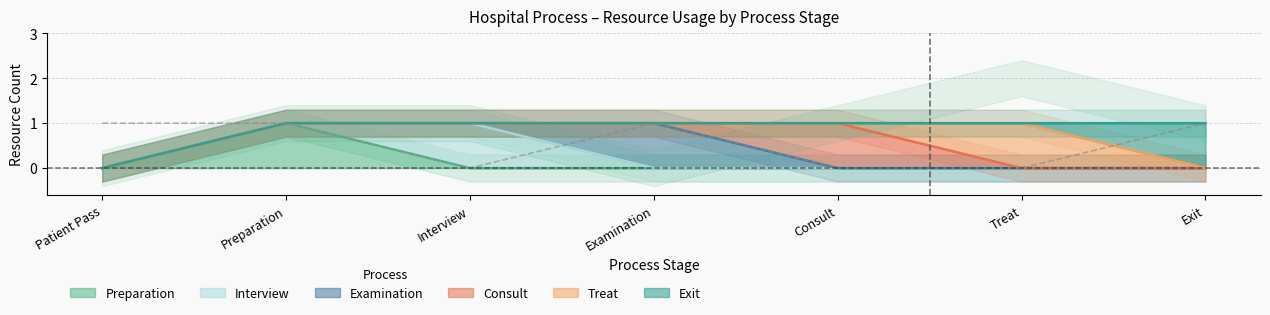

At which category is the sum across all series the highest?

Preparation